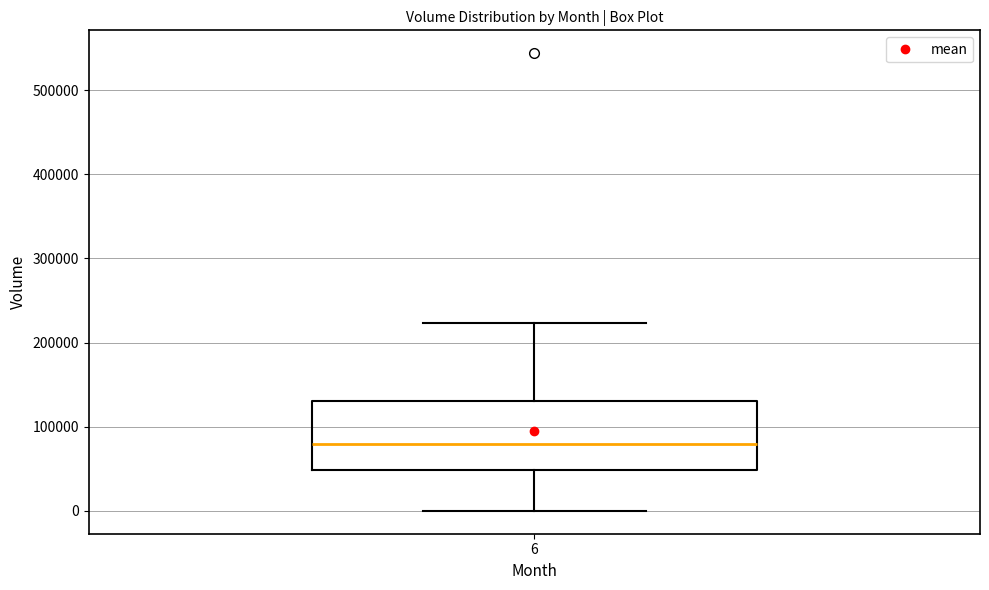

Read this box plot against the y-axis: the position of the median line, the range covered by the box, and the ends of both whiskers. The values are not printed on the chart, so give them approximately, as read against the axis.

median 80000, box 50000 to 130000, whiskers 0 to 220000